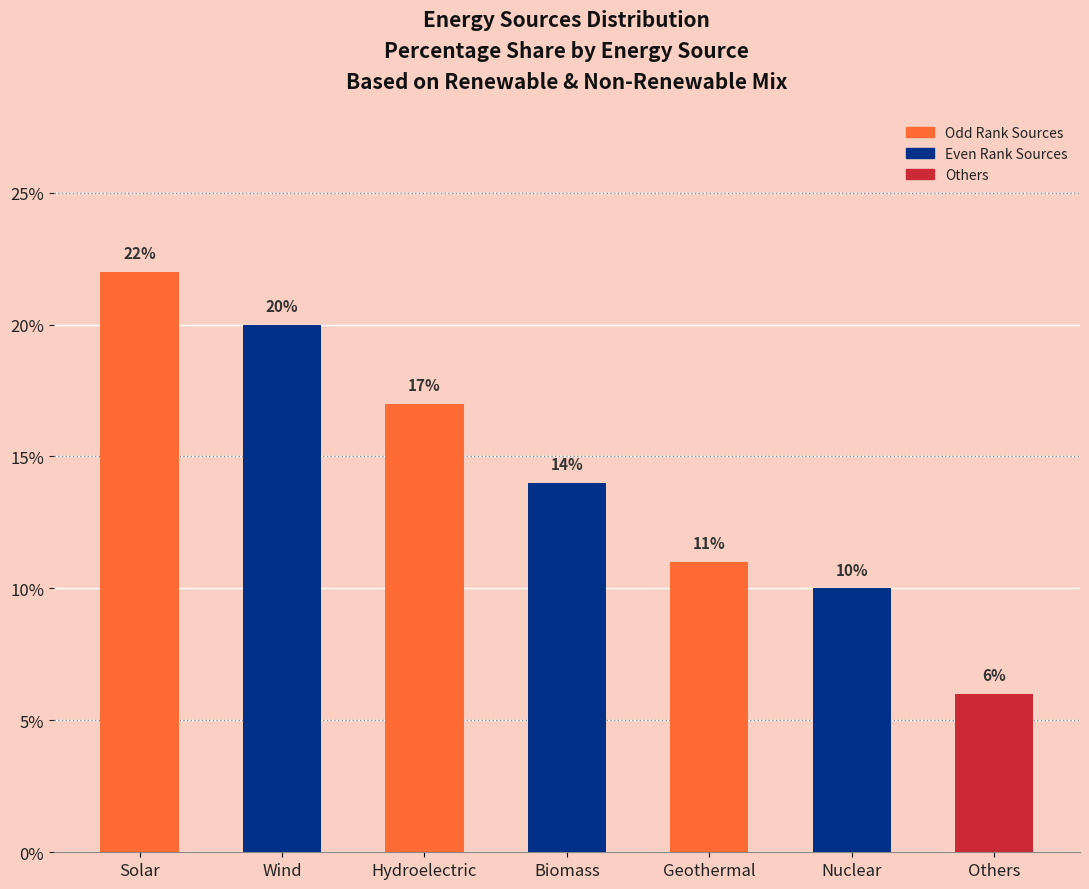

What is the difference between the values at Wind and Others?

14